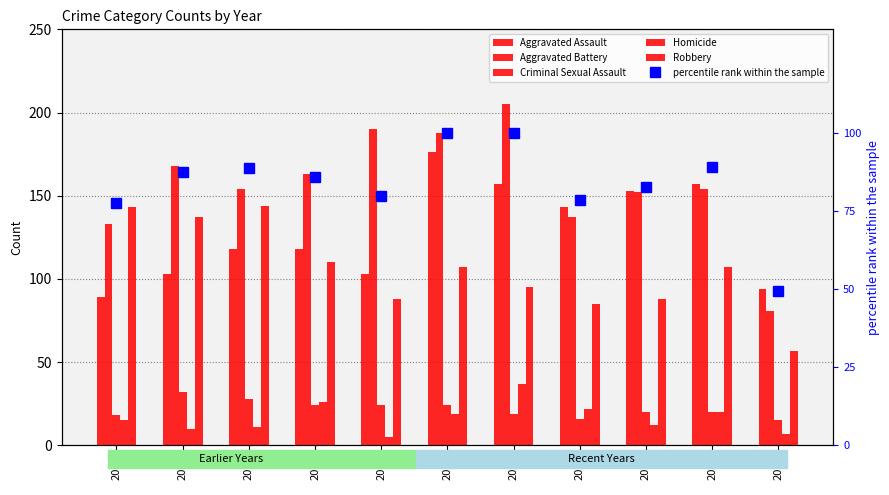

What is the difference between the maximum and minimum values in the Aggravated Battery series?

124.0